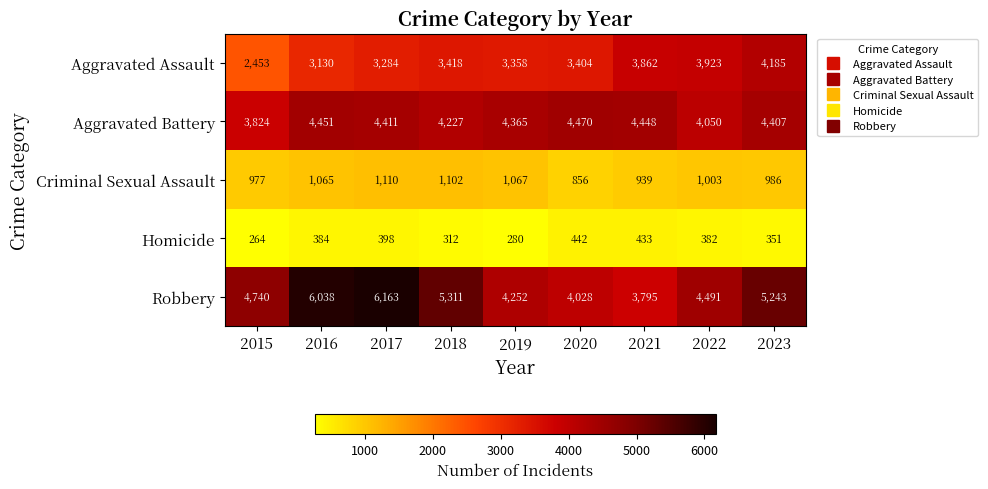

What is the spread (max minus min) of values at 2016?

5654